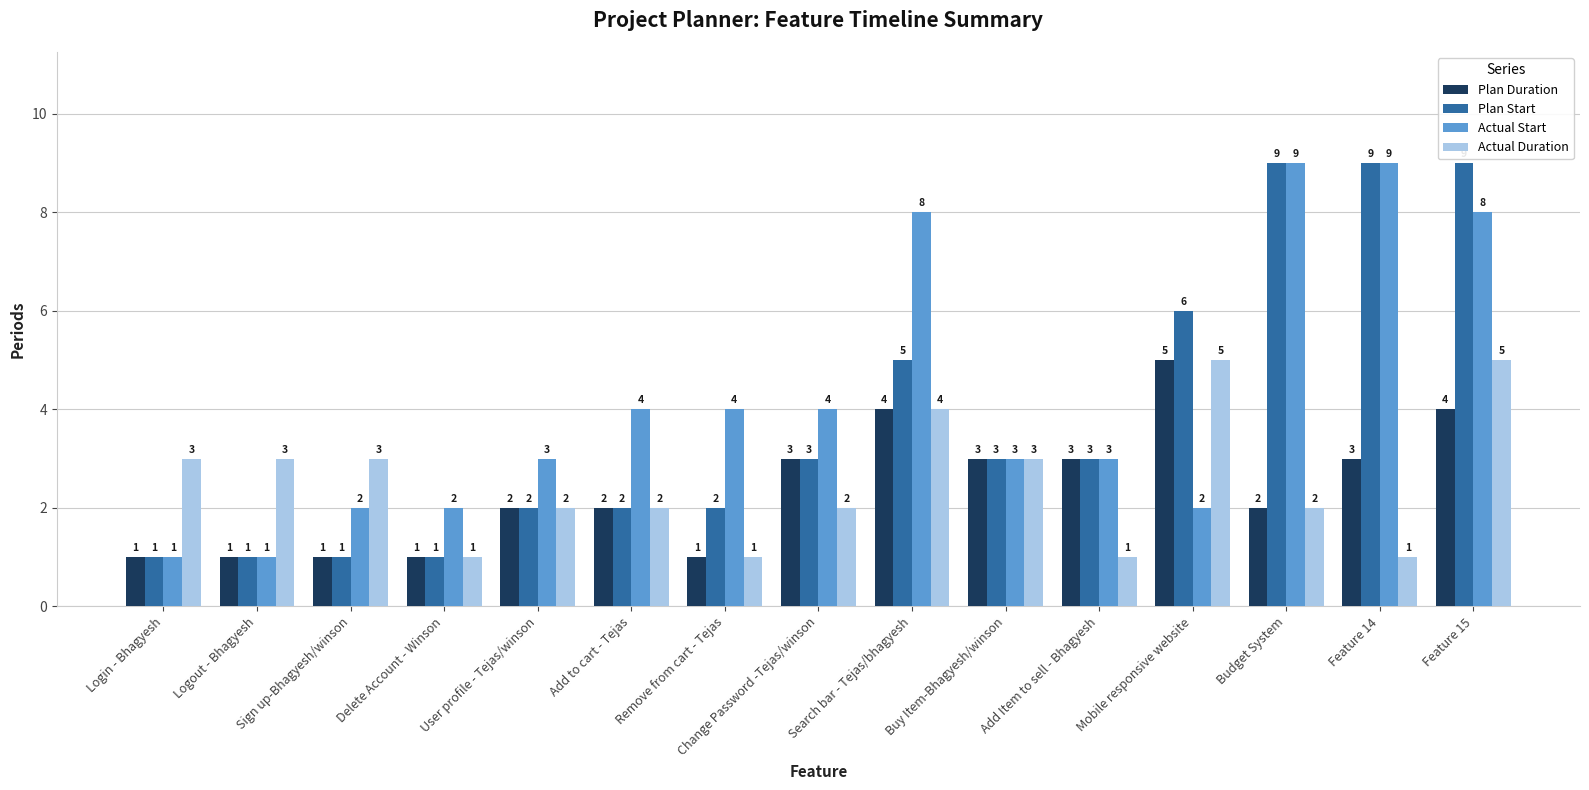

Reading left to right, extract all data points from this chart.

Plan Duration: Login - Bhagyesh=1	Logout - Bhagyesh=1	Sign up-Bhagyesh/winson=1	Delete Account - Winson=1	User profile - Tejas/winson=2	Add to cart - Tejas=2	Remove from cart - Tejas=1	Change Password -Tejas/winson=3	Search bar - Tejas/bhagyesh=4	Buy Item-Bhagyesh/winson=3	Add Item to sell - Bhagyesh=3	Mobile responsive website=5	Budget System=2	Feature 14=3	Feature 15=4
Plan Start: Login - Bhagyesh=1	Logout - Bhagyesh=1	Sign up-Bhagyesh/winson=1	Delete Account - Winson=1	User profile - Tejas/winson=2	Add to cart - Tejas=2	Remove from cart - Tejas=2	Change Password -Tejas/winson=3	Search bar - Tejas/bhagyesh=5	Buy Item-Bhagyesh/winson=3	Add Item to sell - Bhagyesh=3	Mobile responsive website=6	Budget System=9	Feature 14=9	Feature 15=9
Actual Start: Login - Bhagyesh=1	Logout - Bhagyesh=1	Sign up-Bhagyesh/winson=2	Delete Account - Winson=2	User profile - Tejas/winson=3	Add to cart - Tejas=4	Remove from cart - Tejas=4	Change Password -Tejas/winson=4	Search bar - Tejas/bhagyesh=8	Buy Item-Bhagyesh/winson=3	Add Item to sell - Bhagyesh=3	Mobile responsive website=2	Budget System=9	Feature 14=9	Feature 15=8
Actual Duration: Login - Bhagyesh=3	Logout - Bhagyesh=3	Sign up-Bhagyesh/winson=3	Delete Account - Winson=1	User profile - Tejas/winson=2	Add to cart - Tejas=2	Remove from cart - Tejas=1	Change Password -Tejas/winson=2	Search bar - Tejas/bhagyesh=4	Buy Item-Bhagyesh/winson=3	Add Item to sell - Bhagyesh=1	Mobile responsive website=5	Budget System=2	Feature 14=1	Feature 15=5